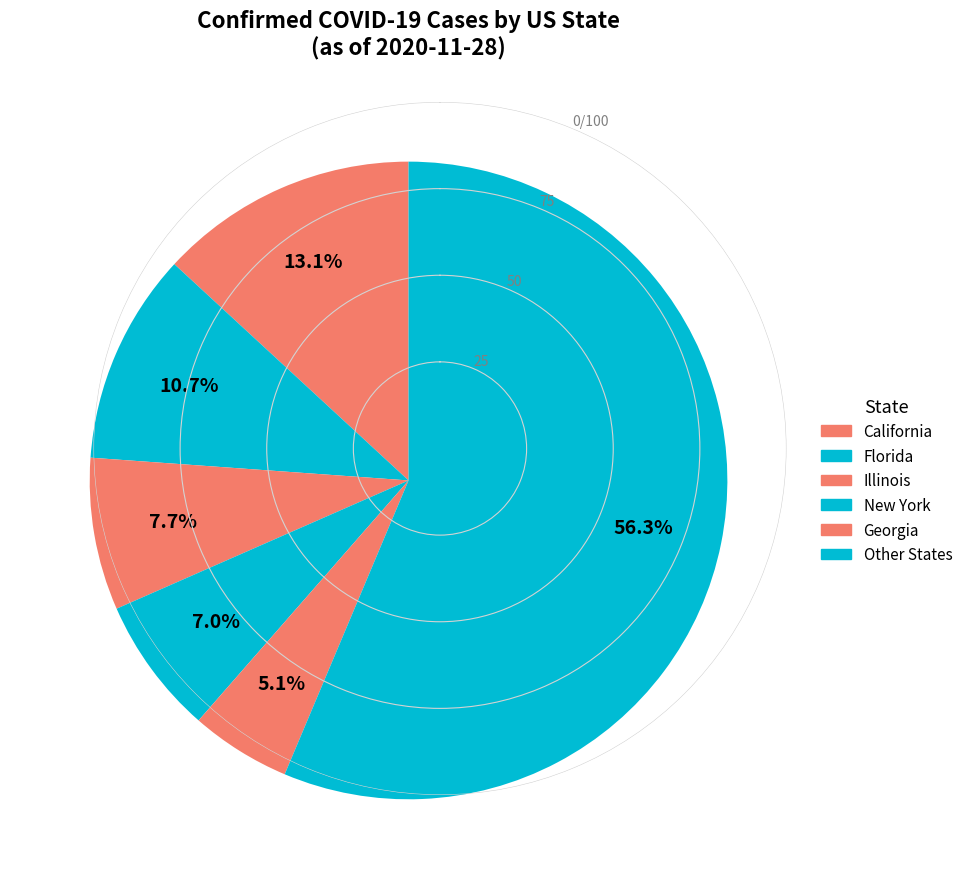

Count the number of slices in the pie.

6